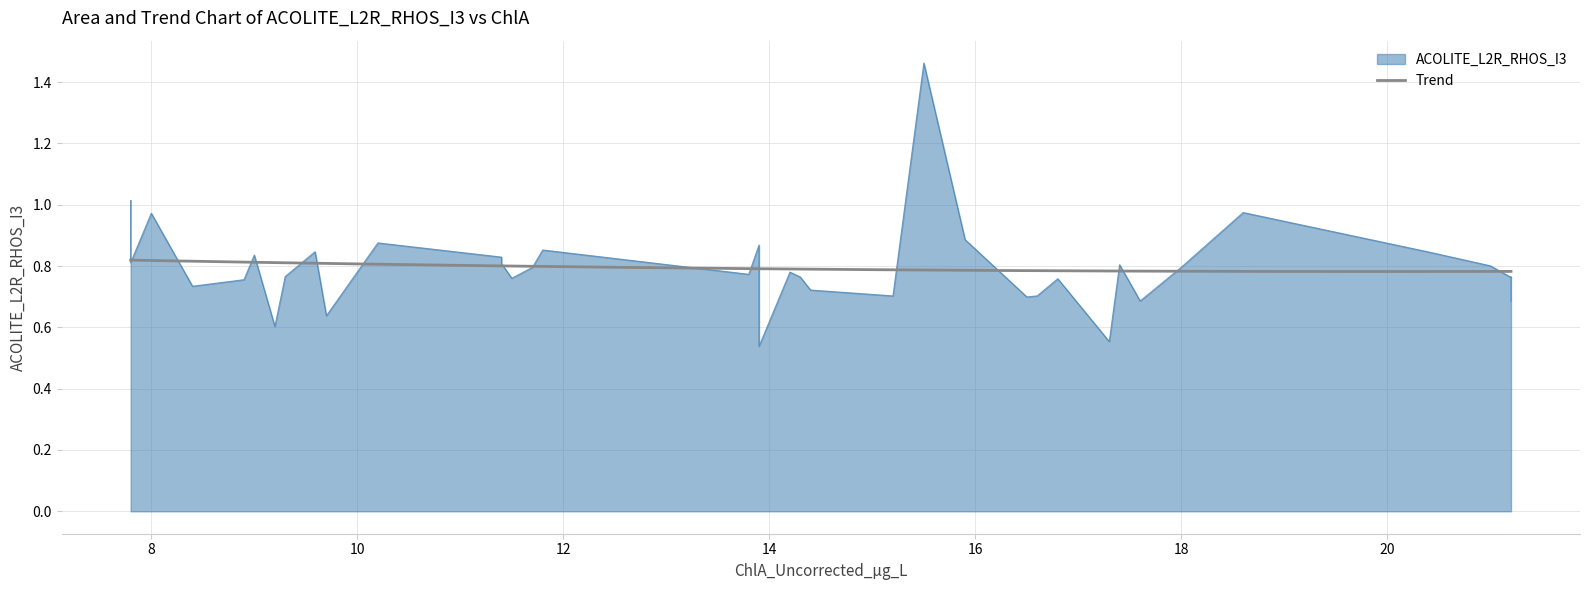

At which category does the chart reach its peak across all series?

15.5